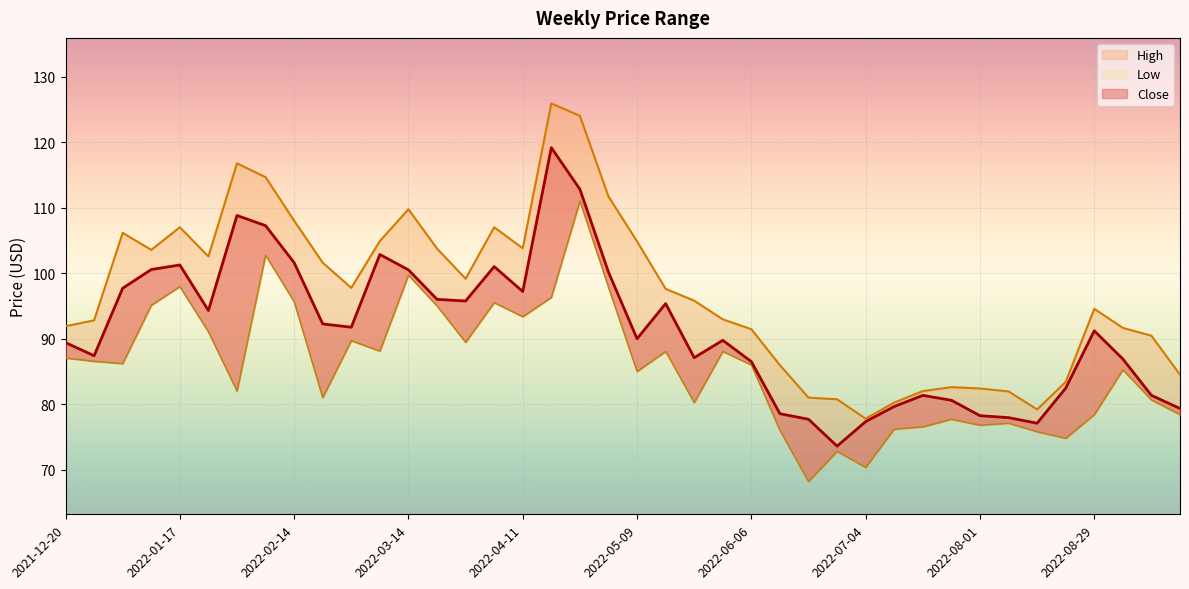

At which category does the chart reach its peak across all series?

2022-04-18